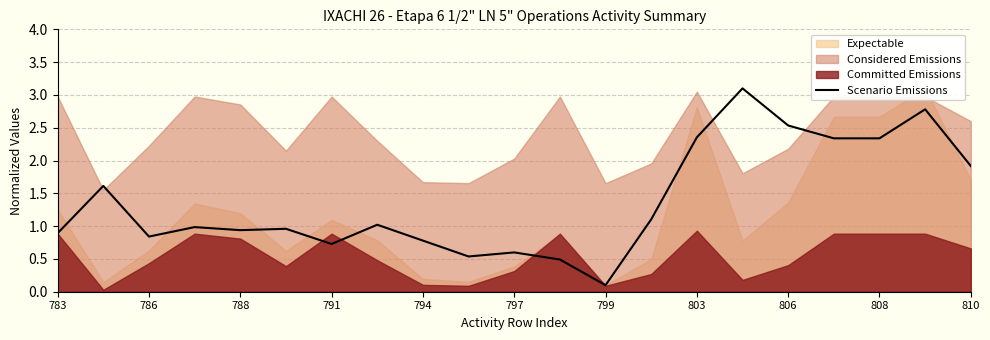

What is the value of the 14th point from the left?

1.1